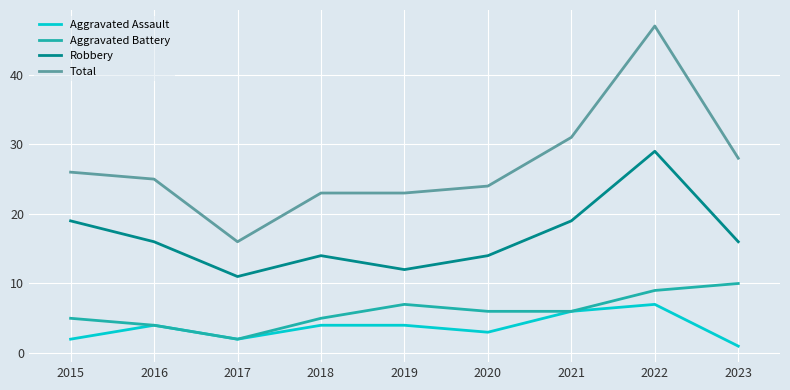

The Aggravated Battery series shows 5 at 2018. True or false?

True